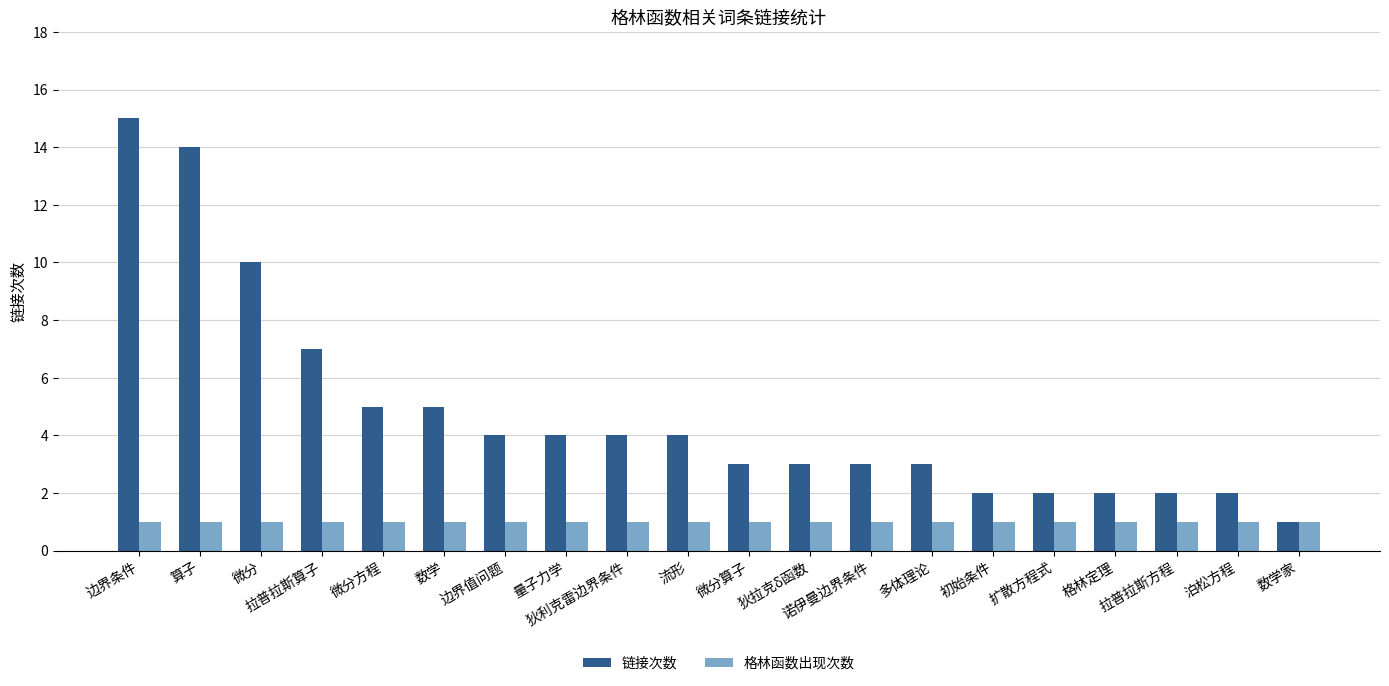

What is the value of the 链接次数 bar at the 5th from the left?

5